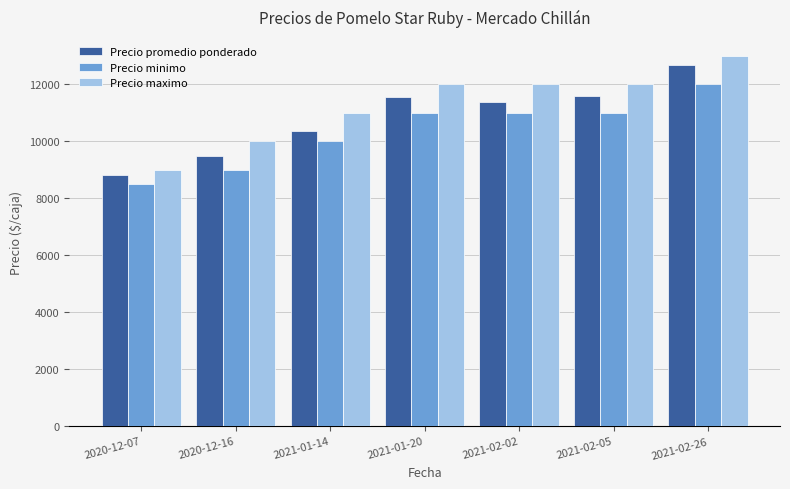

Which series has the largest range (max minus min)?

Precio maximo